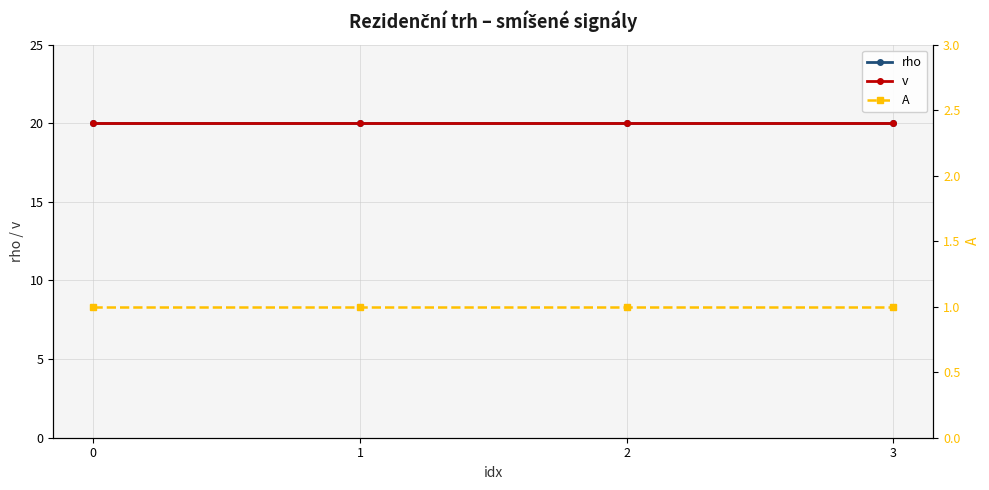

Does the chart display data point markers on the line(s)?

Yes